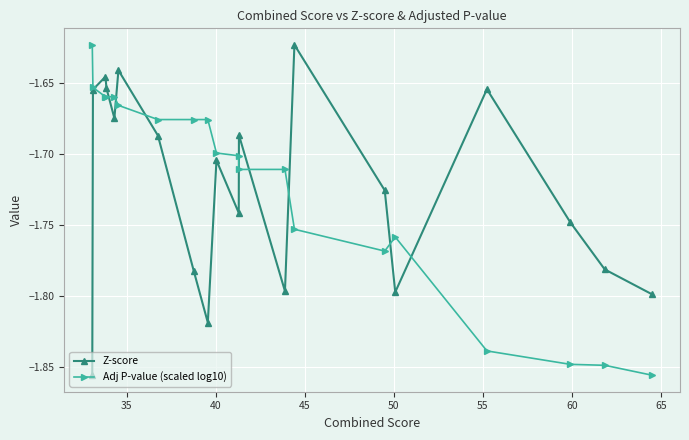

In Z-score, how many points are higher than both neighbors (excluding endpoints)?

6